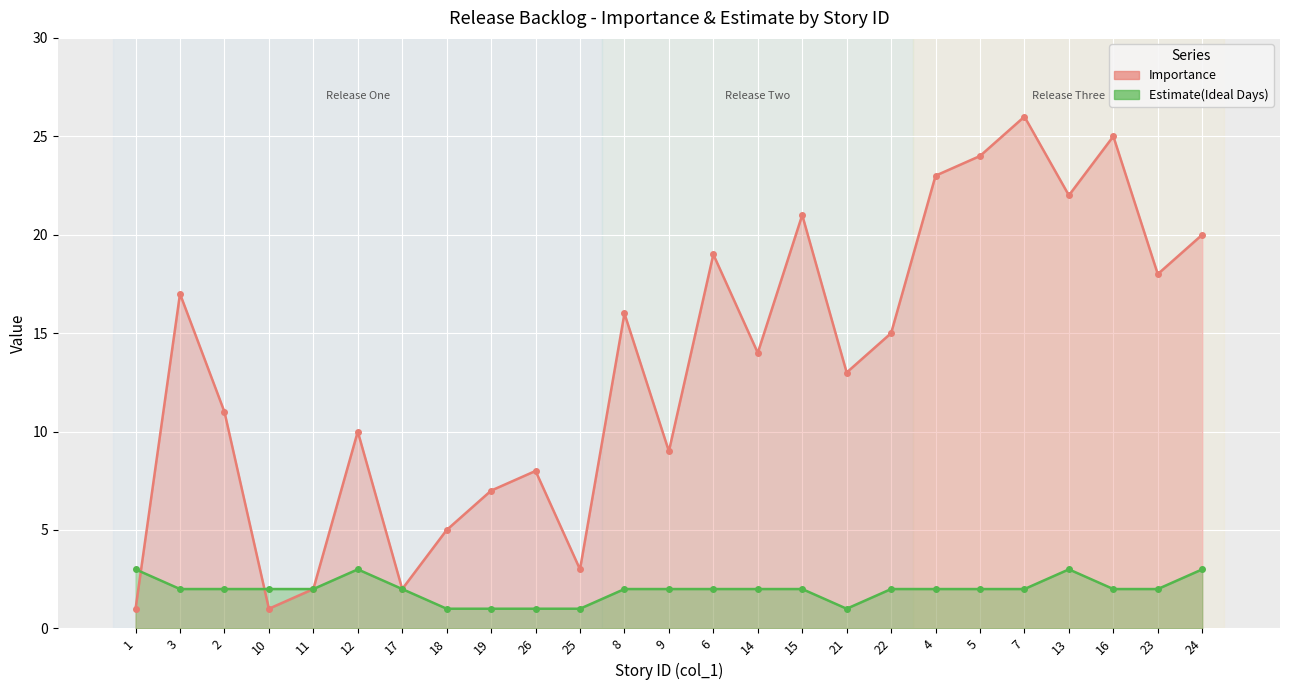

How many intersections are there between Importance and Estimate(Ideal Days)?

2